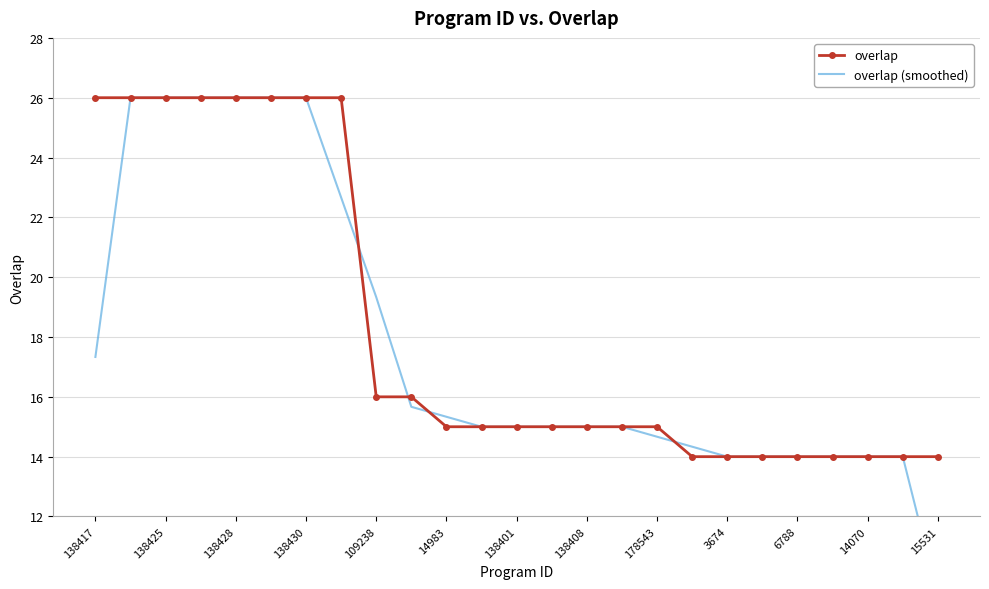

Which series has the widest spread of values?

overlap (smoothed)